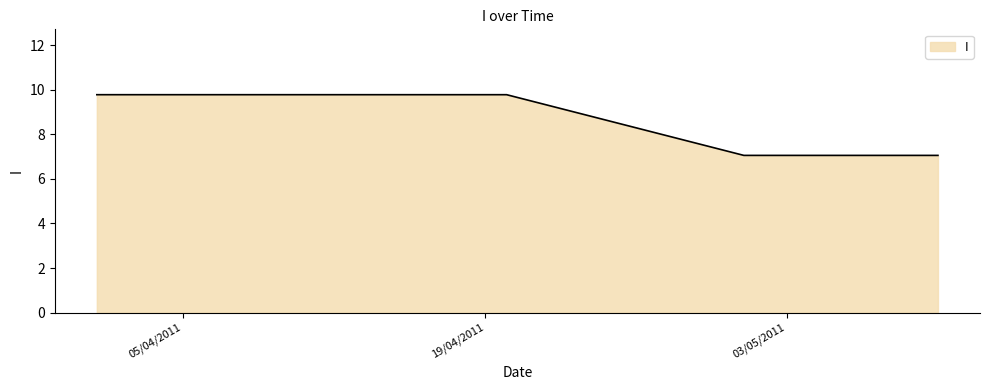

What is the smallest value displayed?

7.1